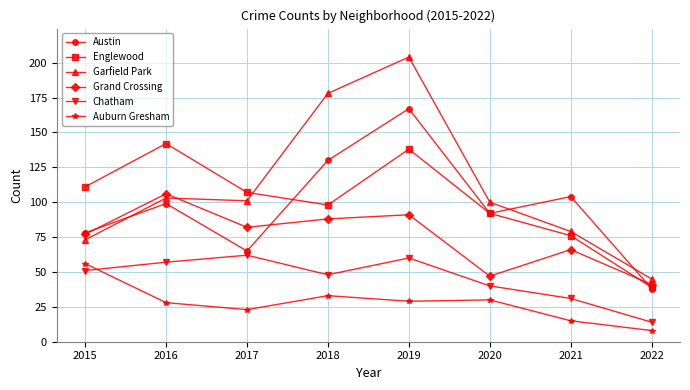

True or false: Garfield Park and Chatham cross at least once.

False